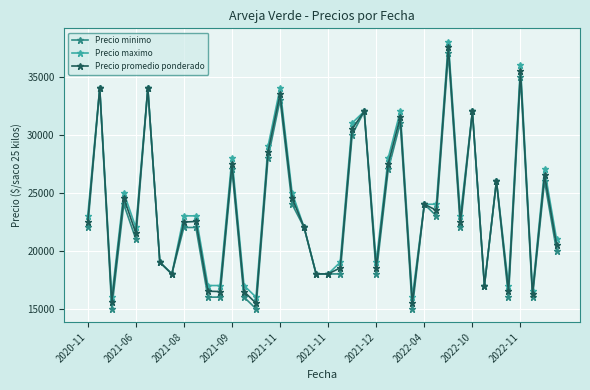

What is the maximum value shown in the chart?

38000